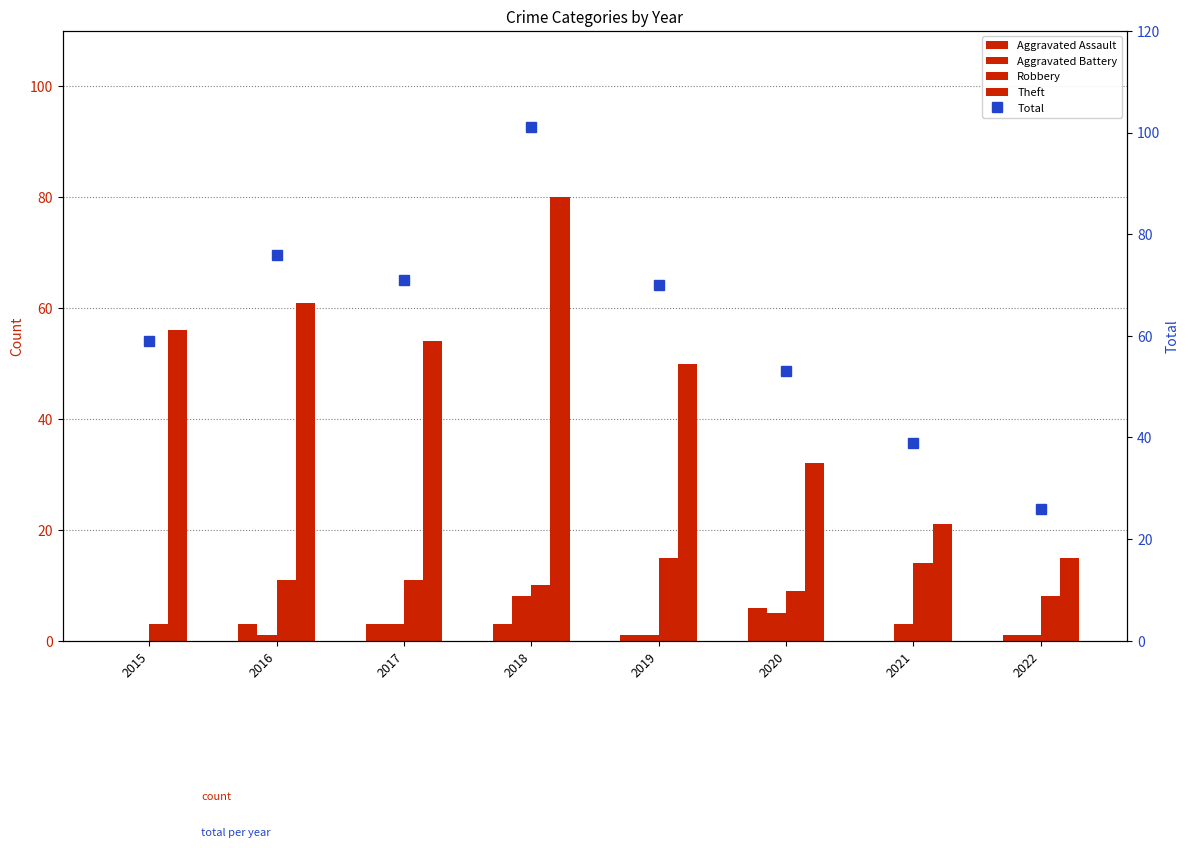

Which category has the highest value in the Aggravated Battery series?

2018